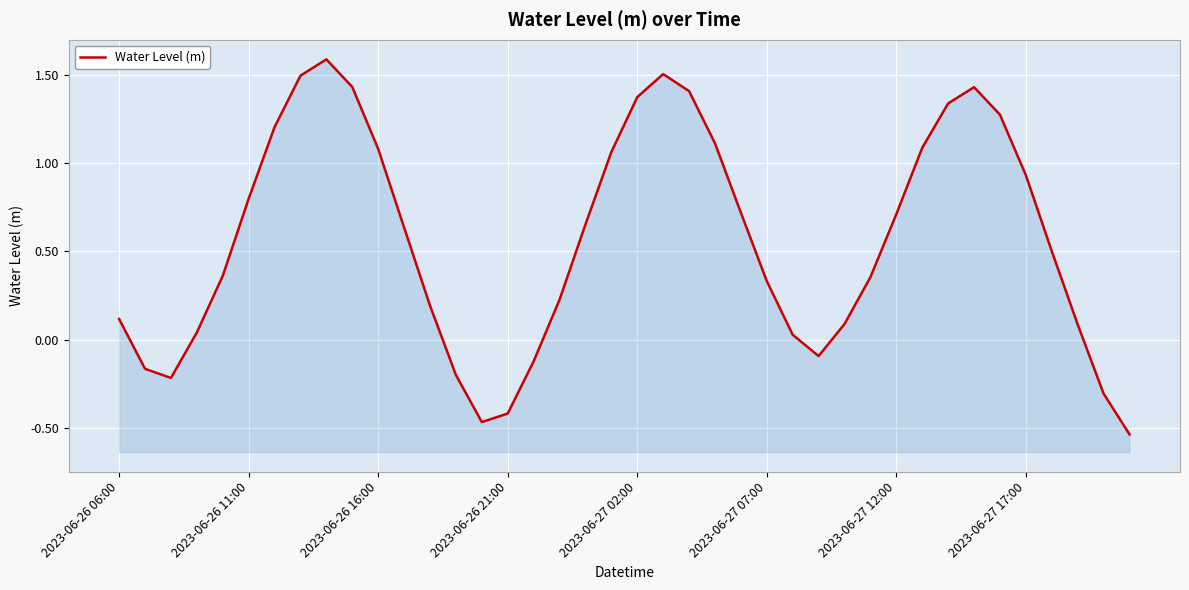

The chart shows a value of 2.1 at 21. True or false?

False